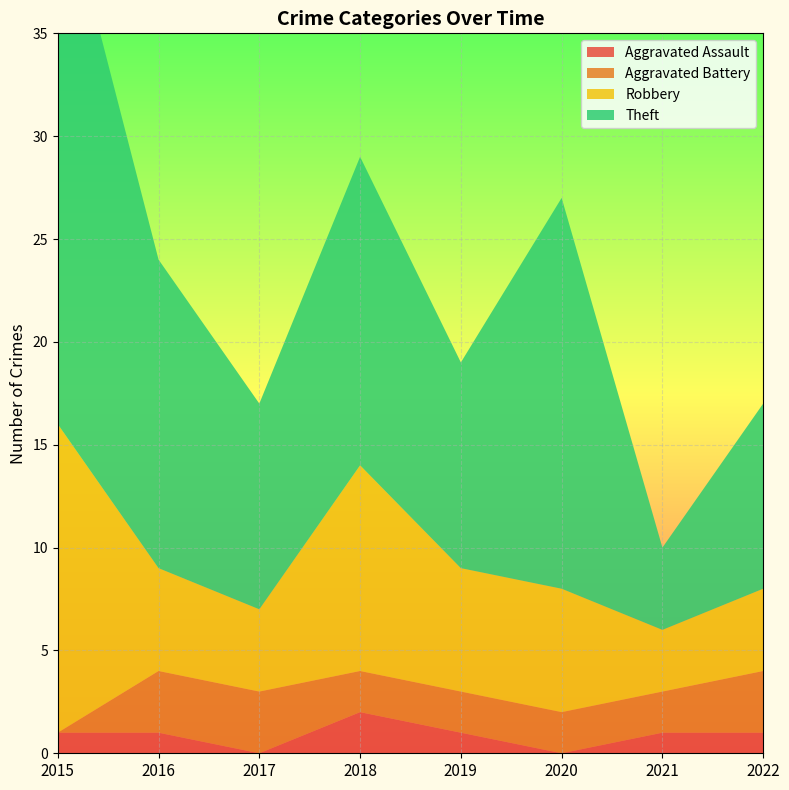

Reading left to right, extract all data points from this chart.

Aggravated Assault: 1	1	0	2	1	0	1	1
Aggravated Battery: 0	3	3	2	2	2	2	3
Robbery: 15	5	4	10	6	6	3	4
Theft: 27	15	10	15	10	19	4	9